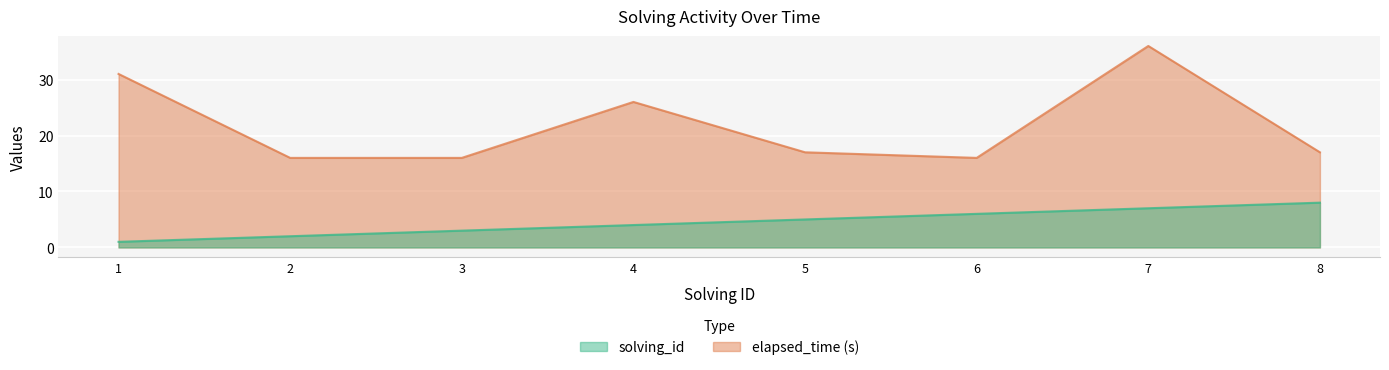

At which category is the sum across all series the highest?

7